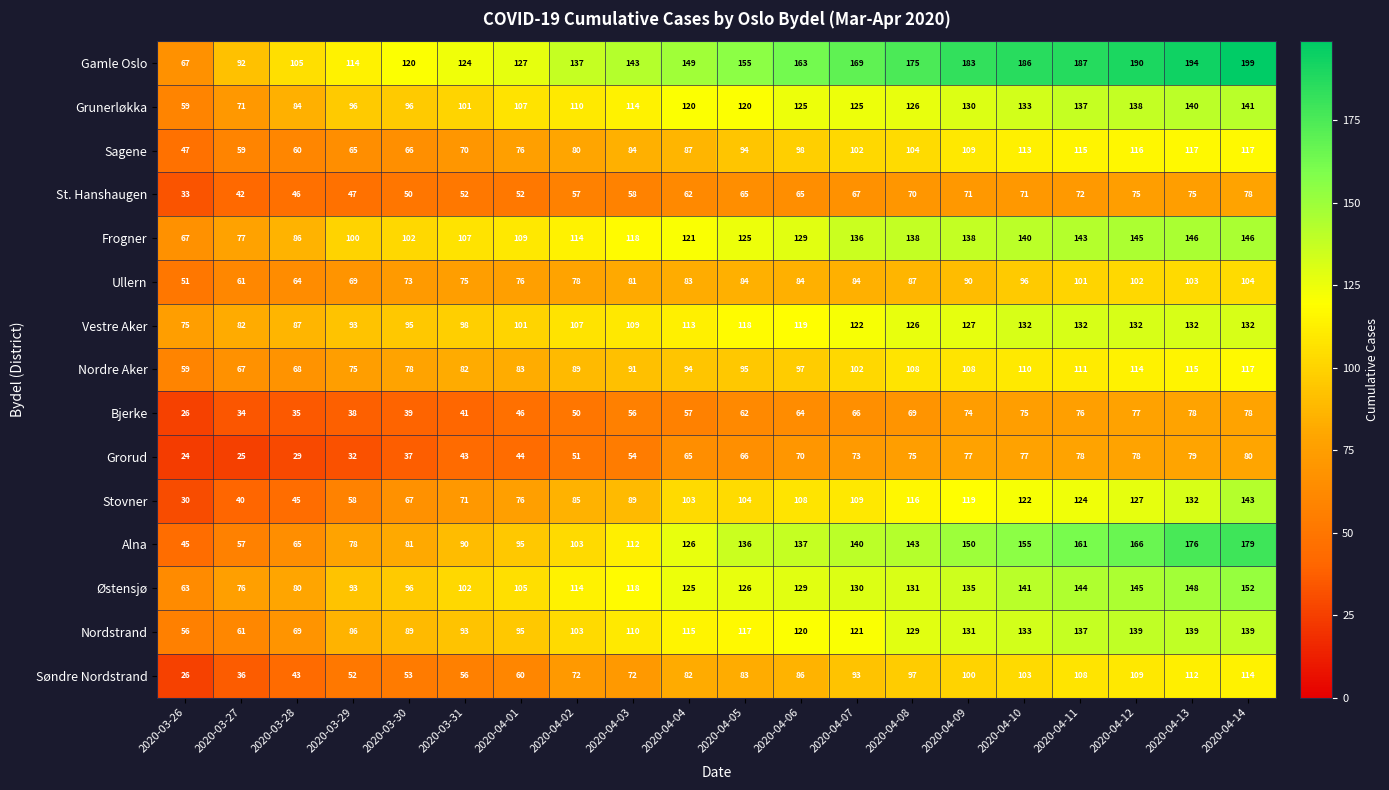

What is the difference between the Østensjø values at 2020-04-05 and 2020-04-12?

19